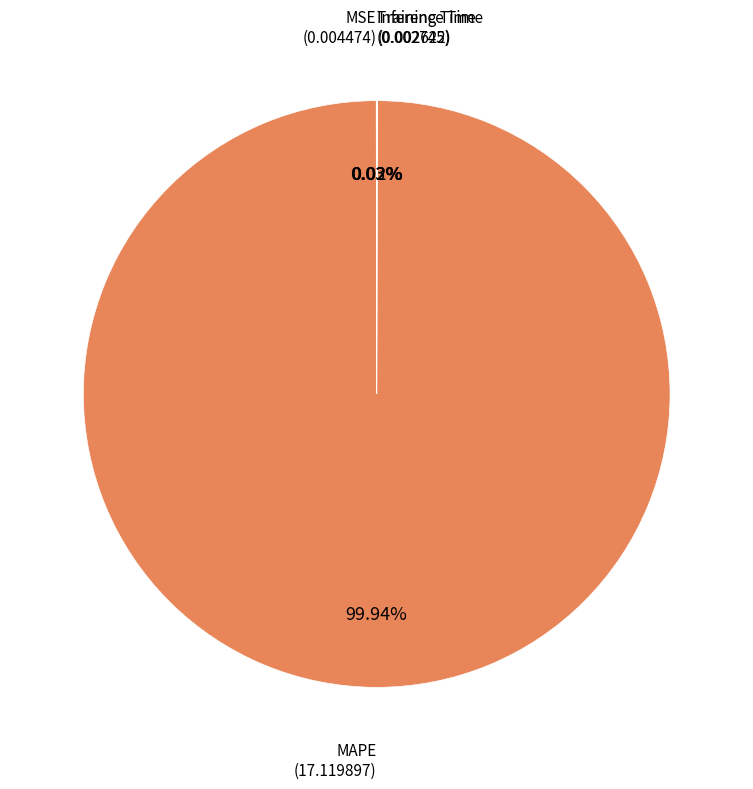

Which slice is the smallest?

Training Time